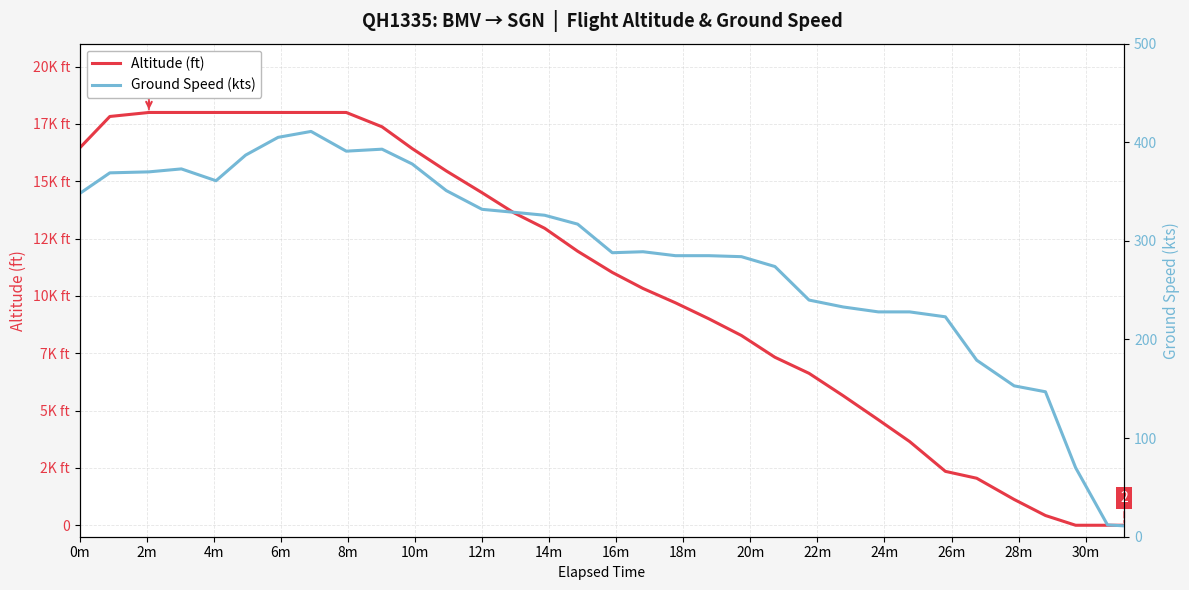

Which series has the largest total across all categories?

Altitude (ft)